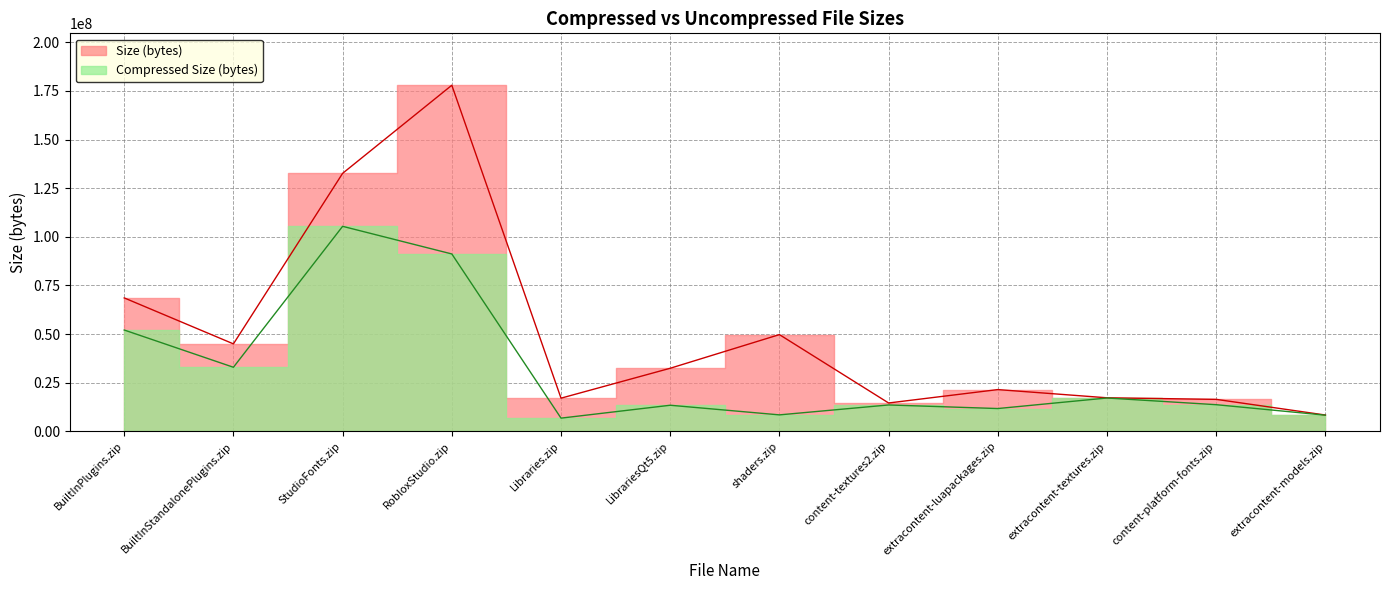

Is it true that Size (bytes) equals 32420112 at LibrariesQt5.zip?

True